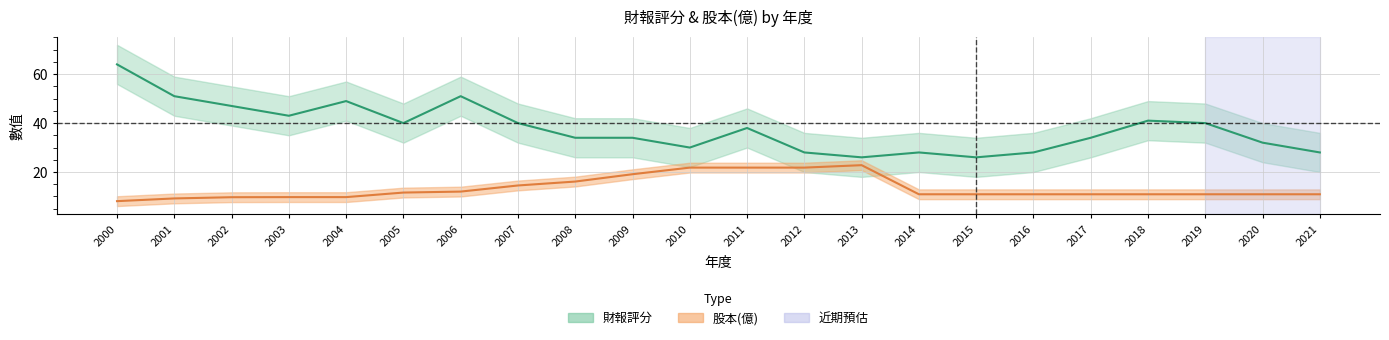

The value of 財報評分 at 2020 is 49.1. True or false?

False